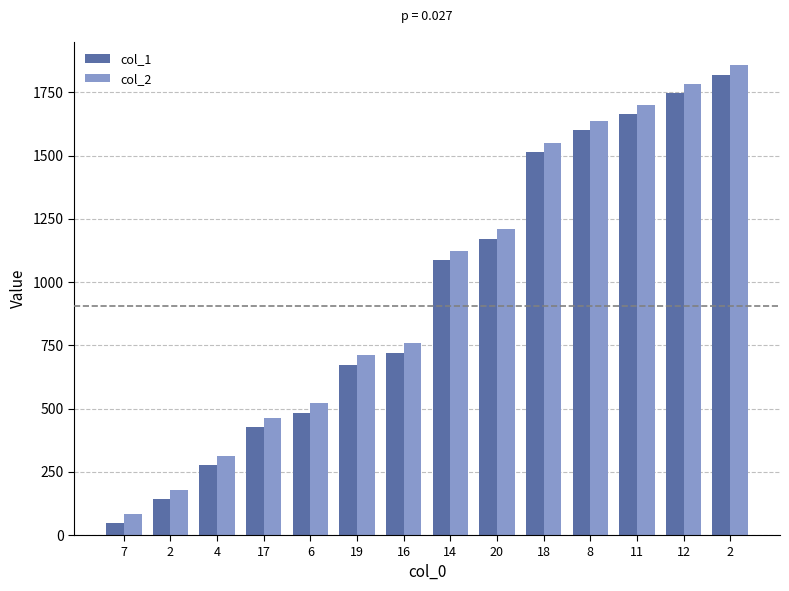

Is it true that col_1 equals 1087 at 14?

True